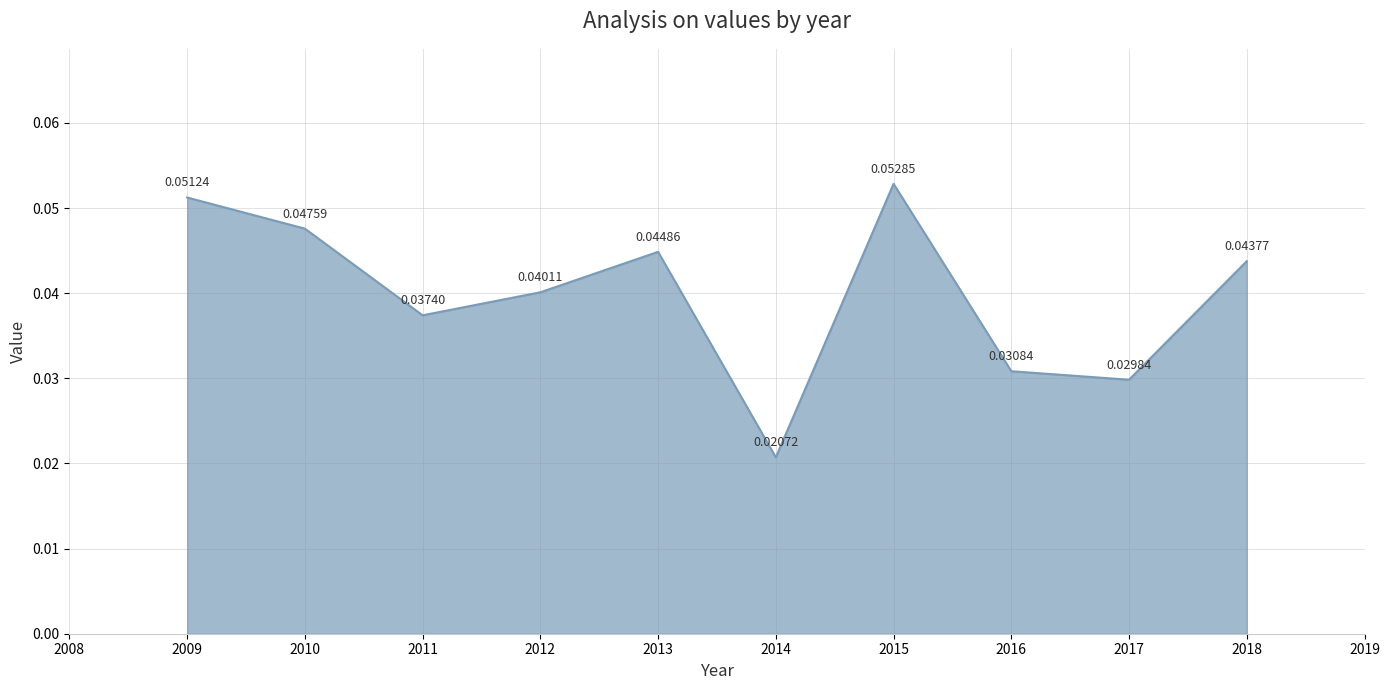

At which category does the chart reach its minimum across all series?

2014